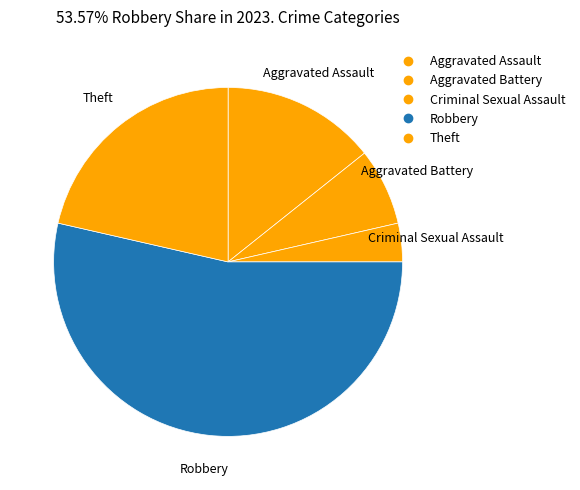

How many slices are in this pie chart?

5